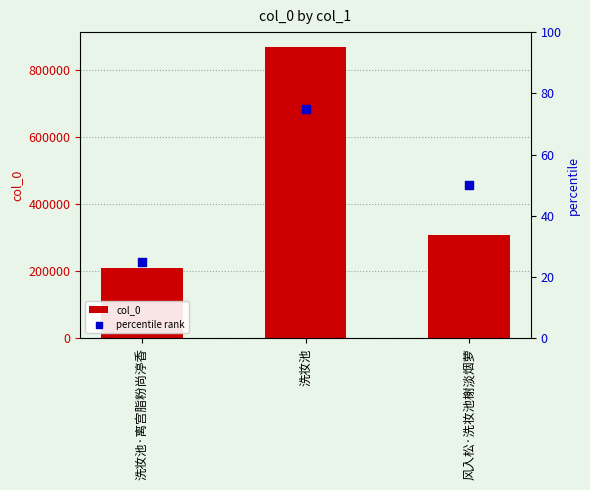

Which series contains the highest Y value?

col_0